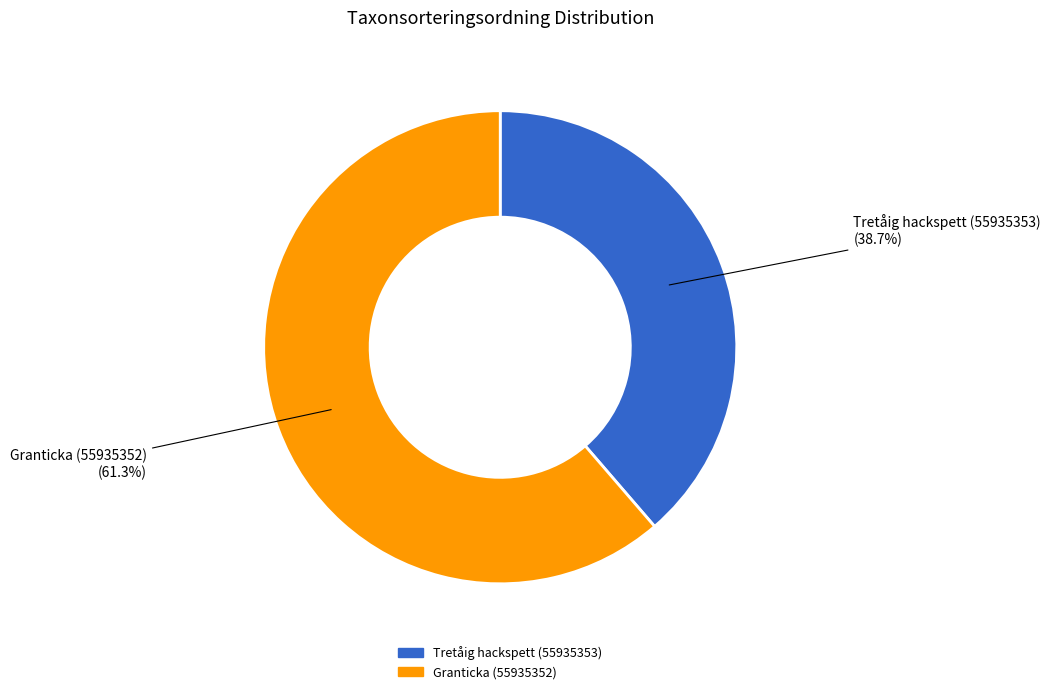

Is it true that Tretåig hackspett (55935353) is 45% of the pie?

False